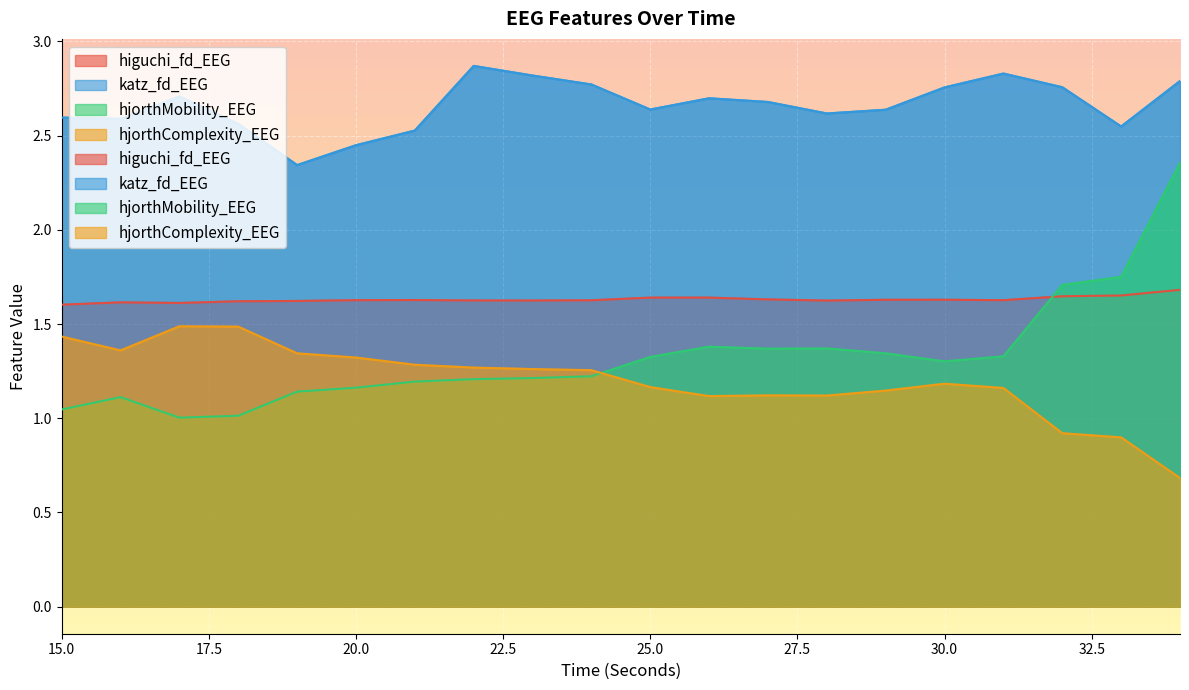

Which series has the largest total across all categories?

katz_fd_EEG